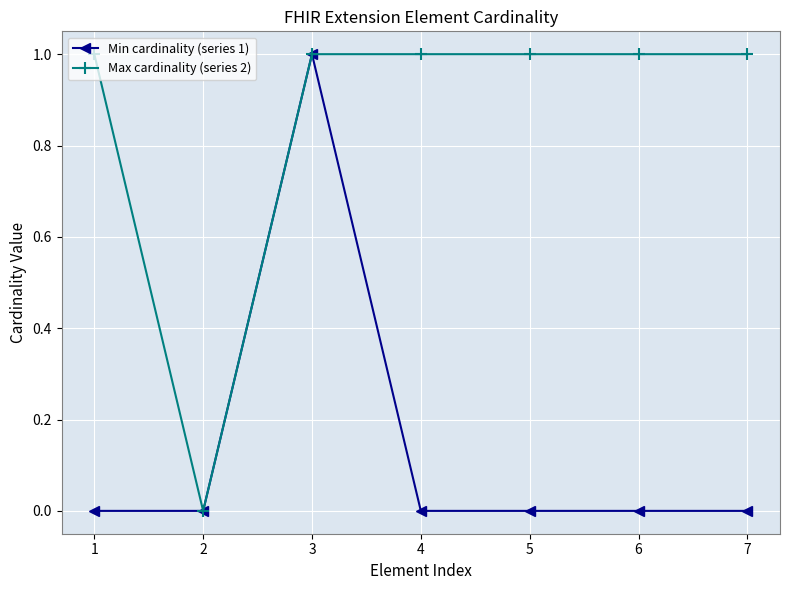

Between 3 and 6, which series saw the biggest shift?

Min cardinality (series 1)